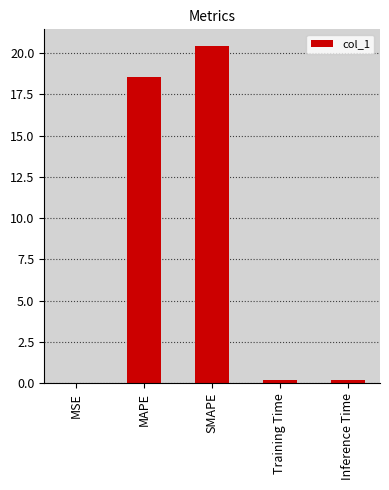

What is the maximum value shown in the chart?

20.4